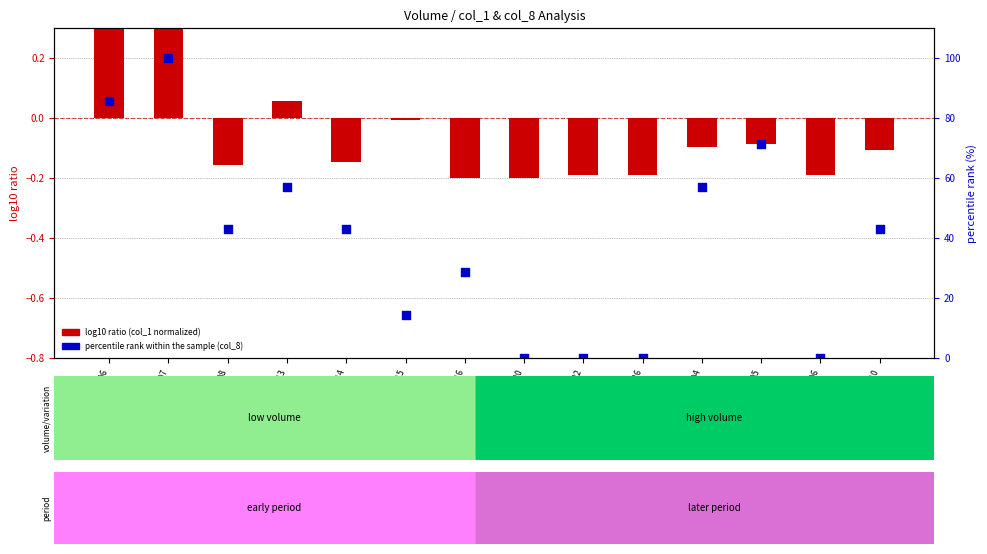

Which series has the largest total across all categories?

percentile rank within the sample (col_8)